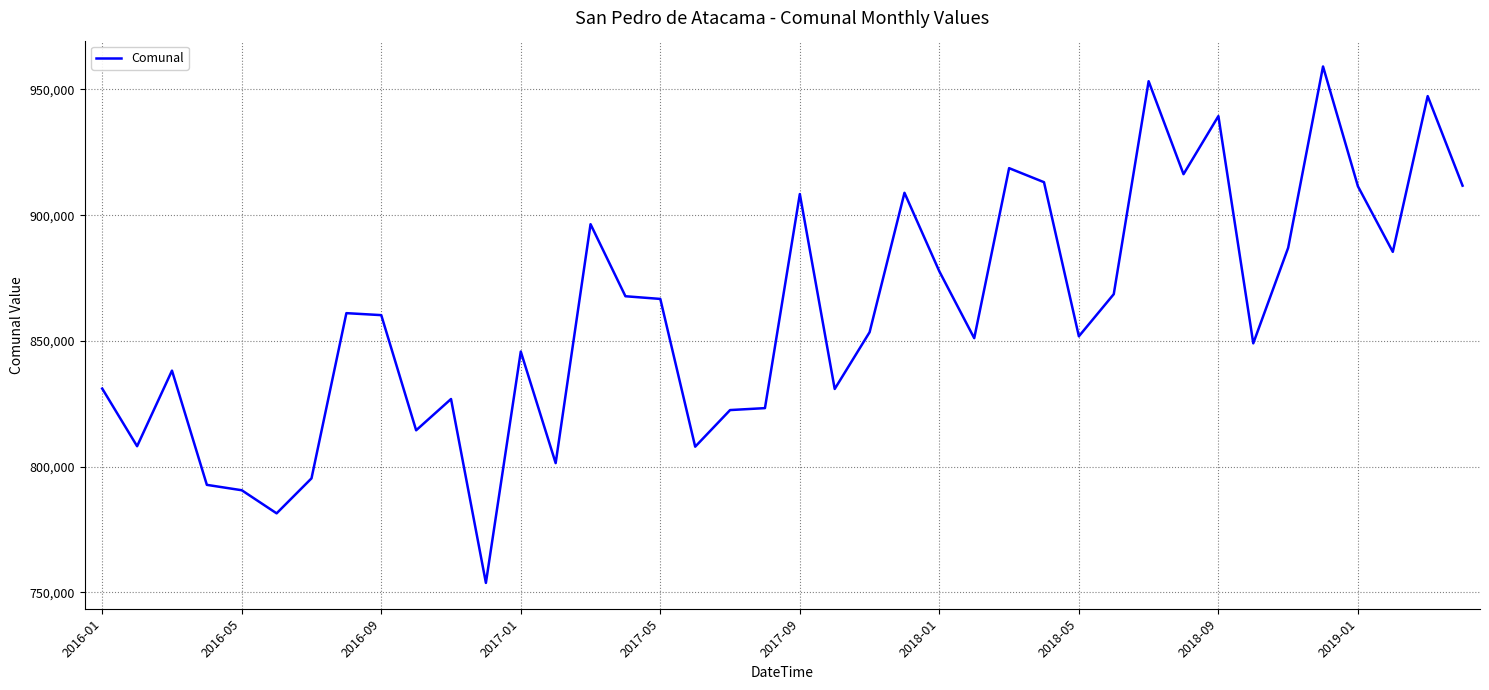

What is the maximum value shown in the chart?

959103